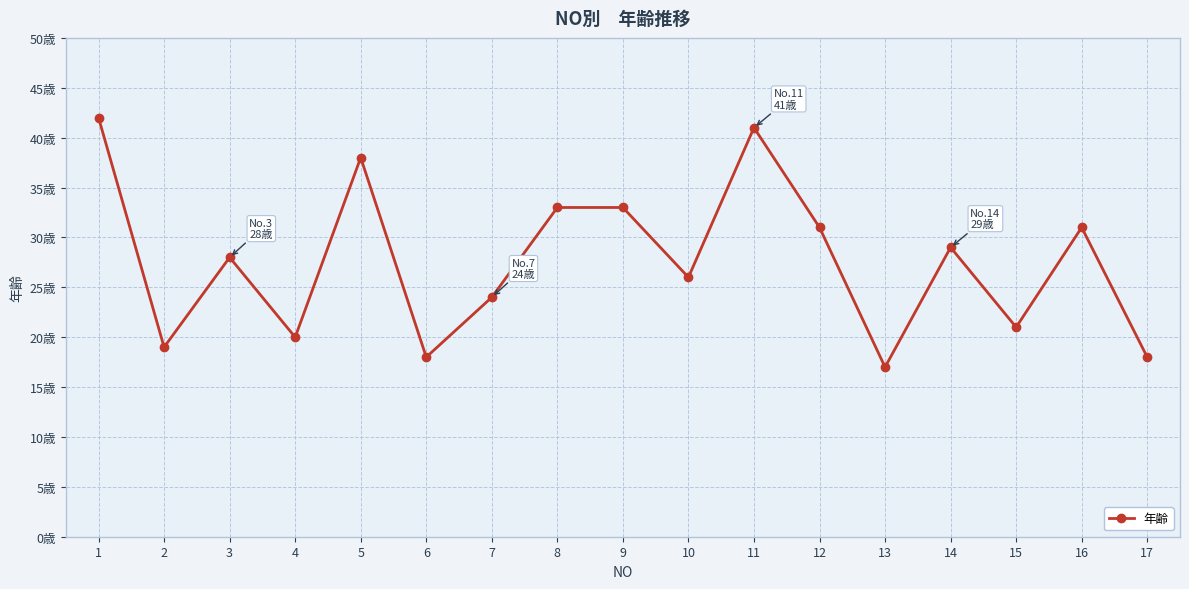

Where is the first local maximum?

3